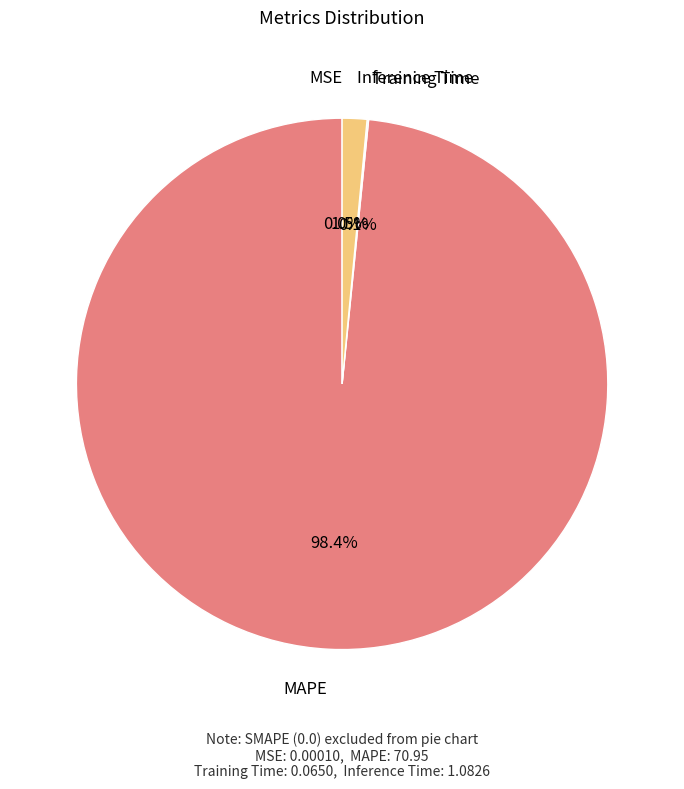

Is there any slice that represents more than half of the pie?

Yes